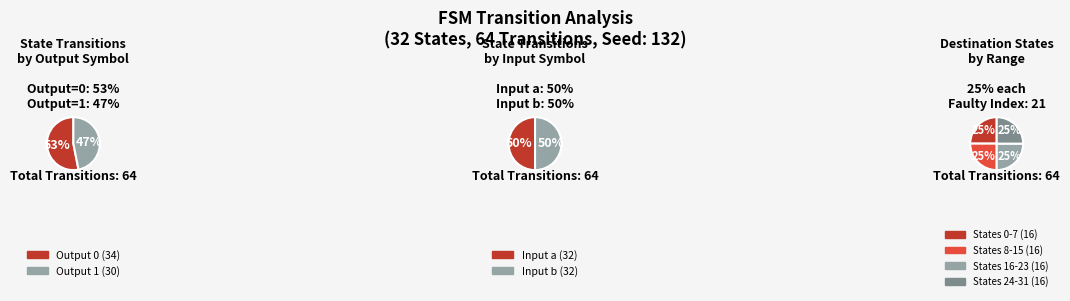

Combined, do 5 and 26 account for over 50%?

No